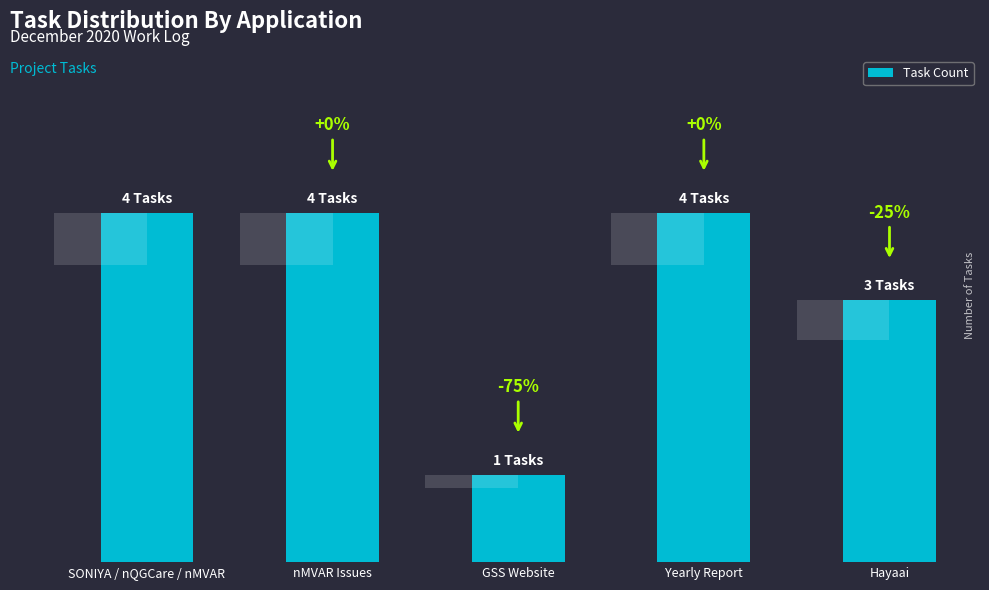

What is the label of the 4th bar from the right?

nMVAR Issues